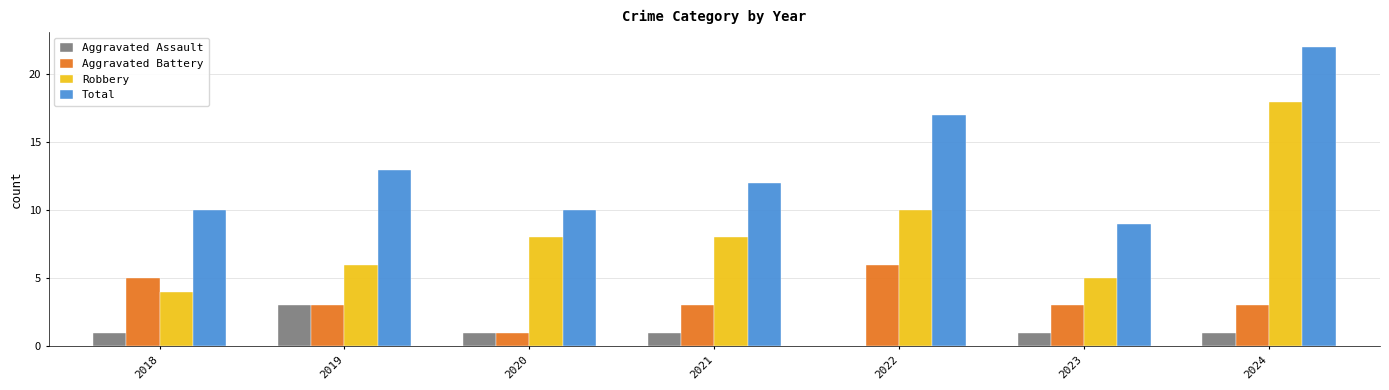

Reading right to left, extract all data points from this chart.

Aggravated Assault: 1	1	0	1	1	3	1
Aggravated Battery: 3	3	6	3	1	3	5
Robbery: 18	5	10	8	8	6	4
Total: 22	9	17	12	10	13	10